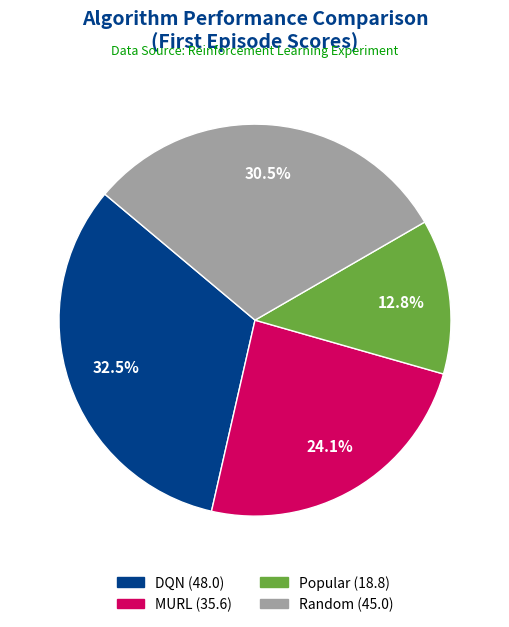

To the nearest percent, what is the difference between the Popular and Random slice percentages?

18%